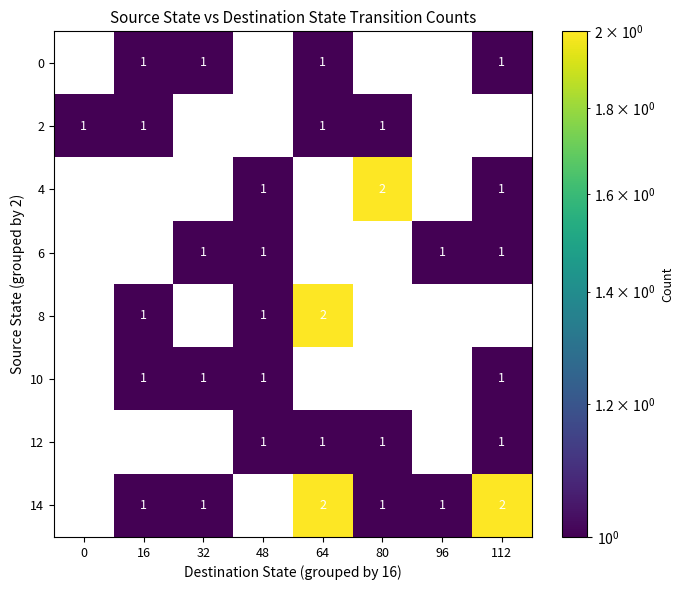

True or false: 2 has a value of 1 at 80.

True